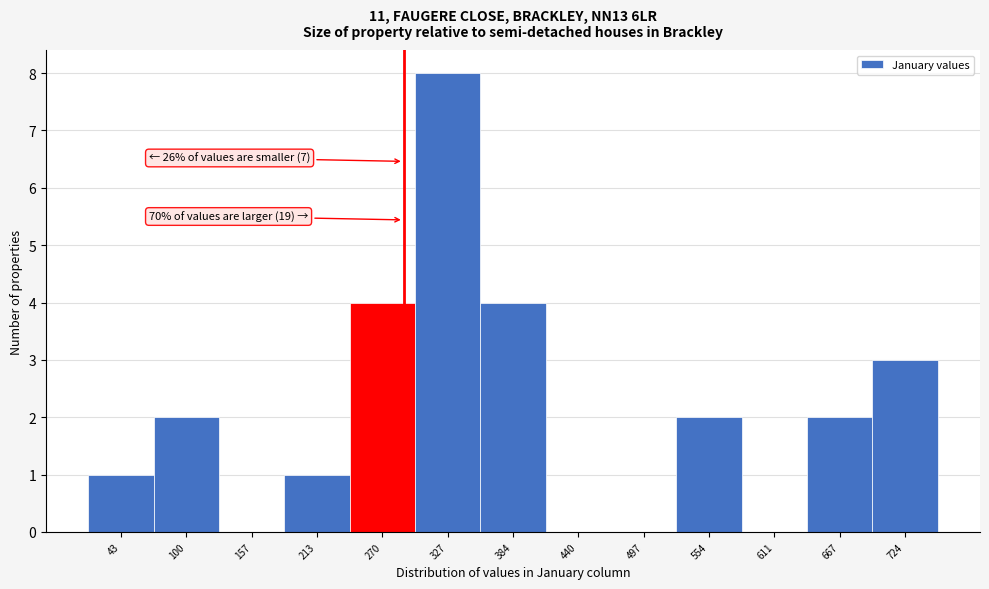

Reading left to right, extract all data points from this chart.

43=1	100=2	157=0	213=1	270=4	327=8	384=4	440=0	497=0	554=2	611=0	667=2	724=3